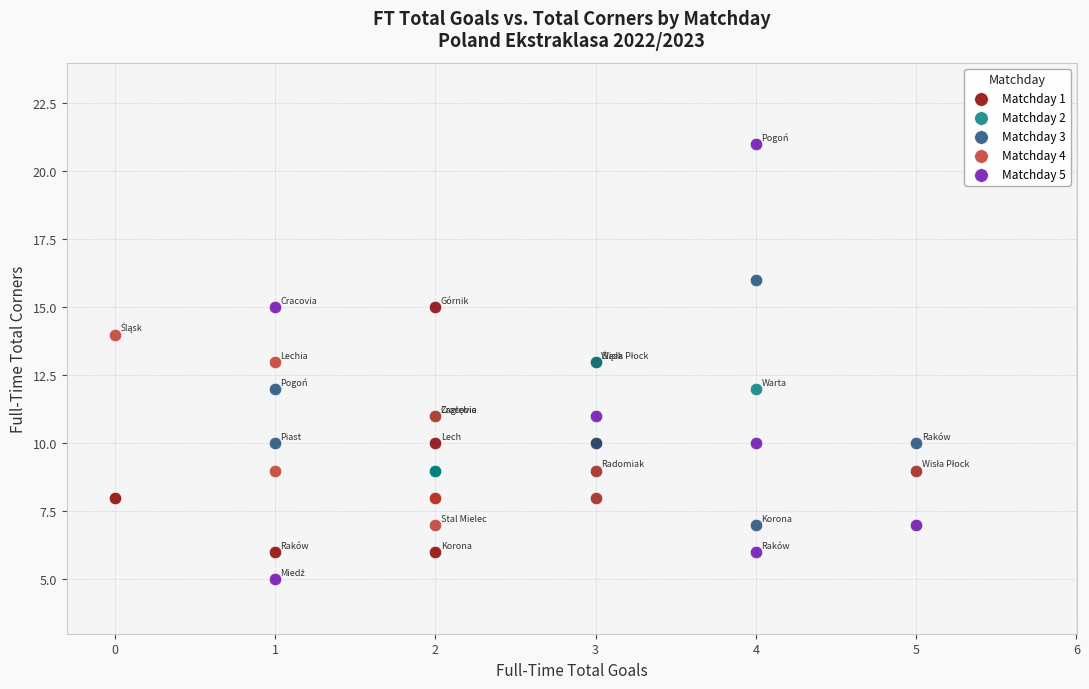

Which series contains the highest Y value?

Matchday 5